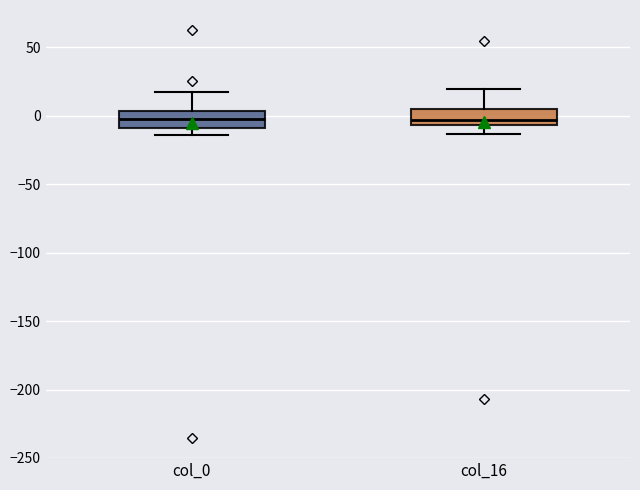

Reading left to right, read every box against the y-axis: the position of its median line, the range the box covers, and the ends of its whiskers. The values are not printed on the chart, so give them approximately, as read against the axis.

col_0: median -5, box -10 to 5, whiskers -15 to 15
col_16: median -5 (just above the box's lower edge), box -5 to 5, whiskers -15 to 20